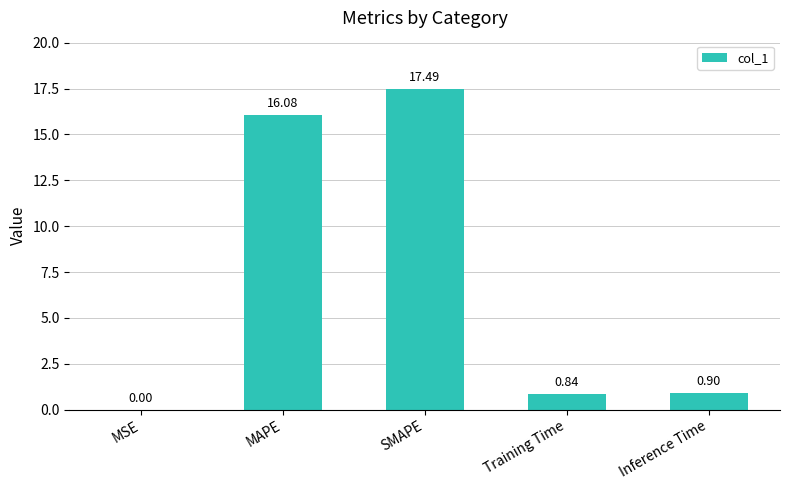

At which category does the chart reach its peak across all series?

SMAPE